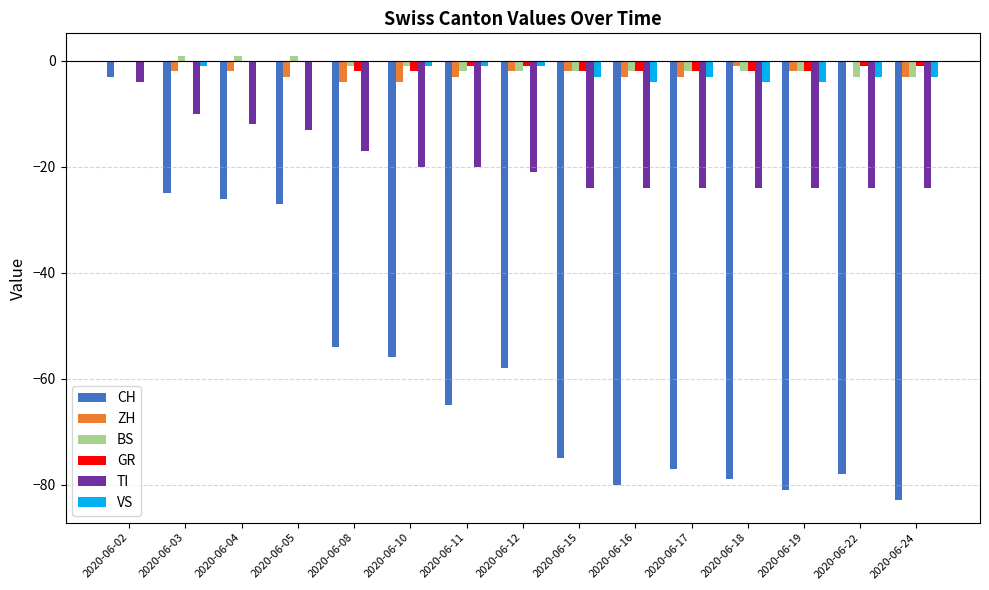

How many data points in BS are above -2?

6